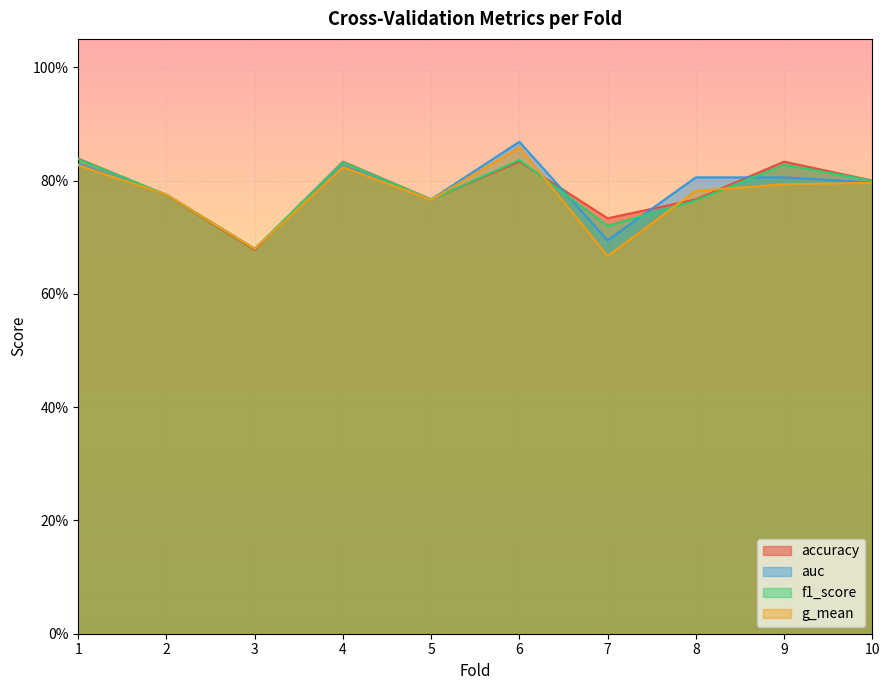

Is it true that accuracy equals 0.8 at 2?

True